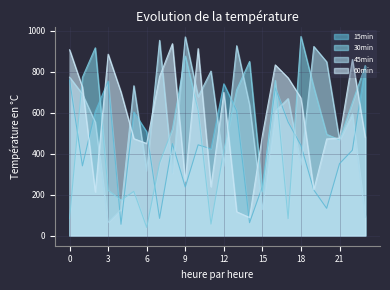

Reading left to right, what are all the values shown in this chart?

15min: 0=759.8	1=340.9	2=607.0	3=754.6	4=56.0	5=604.1	6=507.1	7=84.9	8=449.5	9=237.7	10=443.7	11=423.9	12=741.3	13=608.7	14=63.6	15=240.5	16=721.8	17=554.9	18=440.9	19=223.3	20=133.9	21=351.7	22=417.4	23=828.8
30min: 0=84.9	1=773.3	2=917.0	3=222.0	4=173.6	5=216.5	6=40.7	7=355.2	8=520.8	9=876.7	10=612.4	11=56.8	12=417.4	13=712.9	14=850.4	15=214.4	16=758.1	17=83.3	18=972.3	19=724.4	20=494.9	21=468.0	22=650.0	23=829.3
45min: 0=773.7	1=691.1	2=553.7	3=65.1	4=128.2	5=731.8	6=316.2	7=953.4	8=305.0	9=970.1	10=678.7	11=803.4	12=339.6	13=927.1	14=638.4	15=128.3	16=607.4	17=669.3	18=345.6	19=923.5	20=848.5	21=465.7	22=594.5	23=90.0
60min: 0=907.2	1=725.1	2=213.4	3=885.8	4=700.8	5=473.5	6=450.2	7=776.7	8=937.0	9=265.9	10=913.1	11=239.1	12=699.4	13=117.0	14=89.0	15=490.5	16=833.5	17=770.3	18=671.8	19=224.2	20=472.5	21=476.6	22=860.1	23=479.8